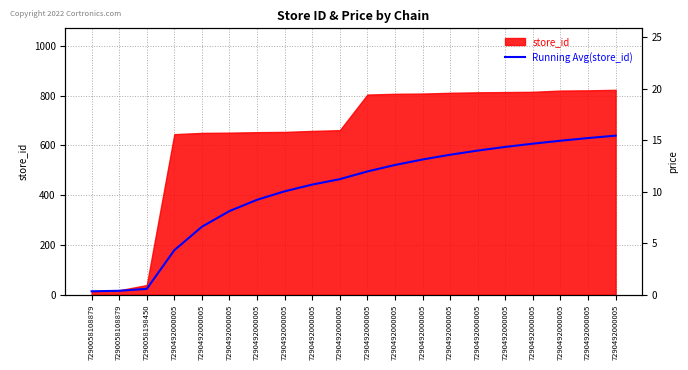

Reading left to right, list all the values displayed in this chart.

14.0	16.0	23.7	179.0	273.2	336.2	381.4	415.5	442.4	464.3	495.2	521.2	543.2	562.4	579.1	593.8	606.8	618.6	629.3	639.0